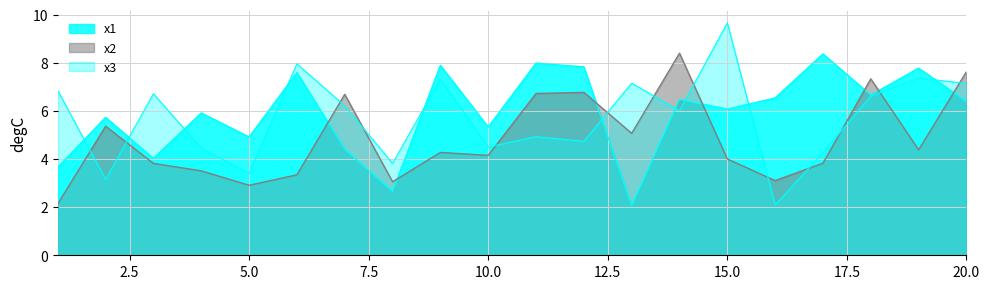

The x3 series shows 1.9 at 3. True or false?

False